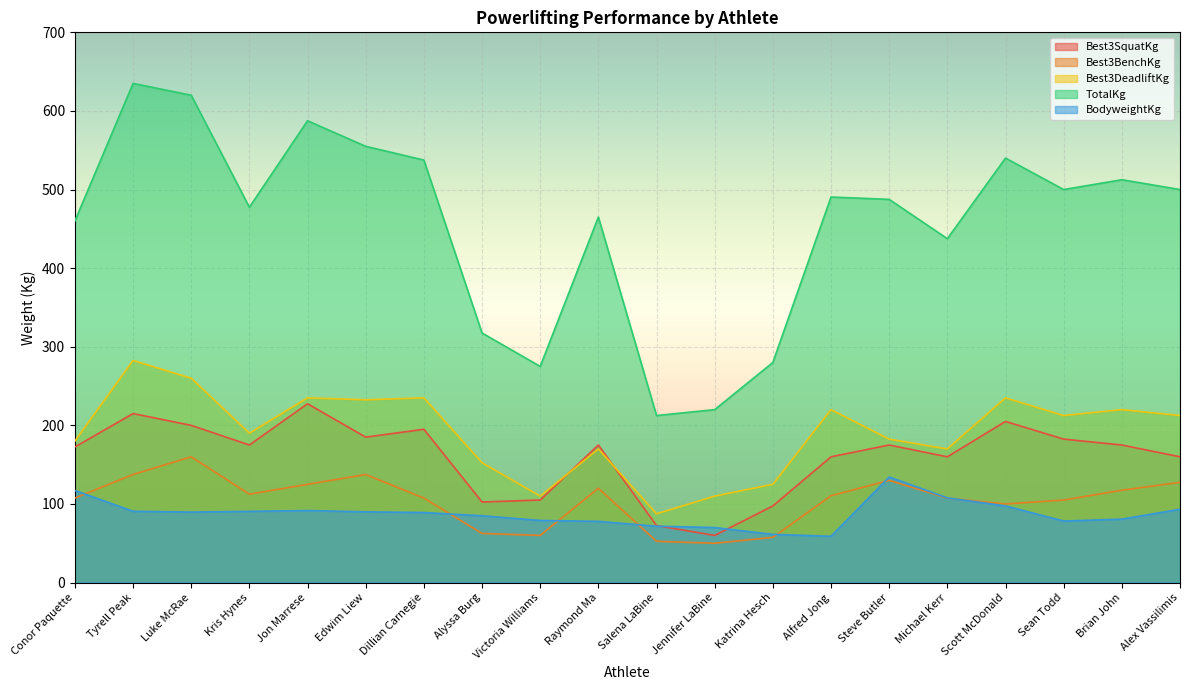

True or false: TotalKg and Best3DeadliftKg intersect in this chart.

False